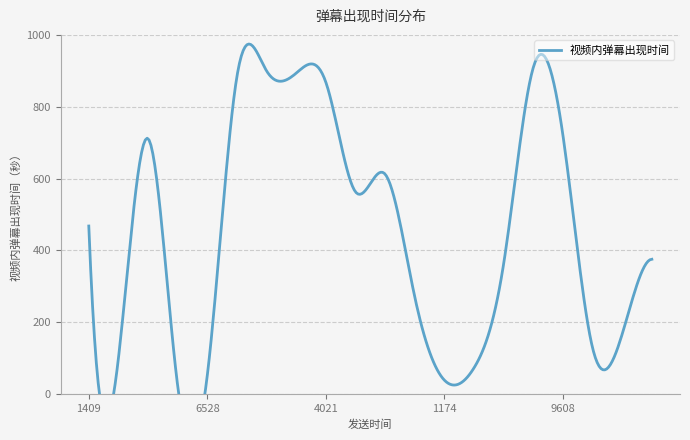

At which category does the chart reach its peak across all series?

1676000055